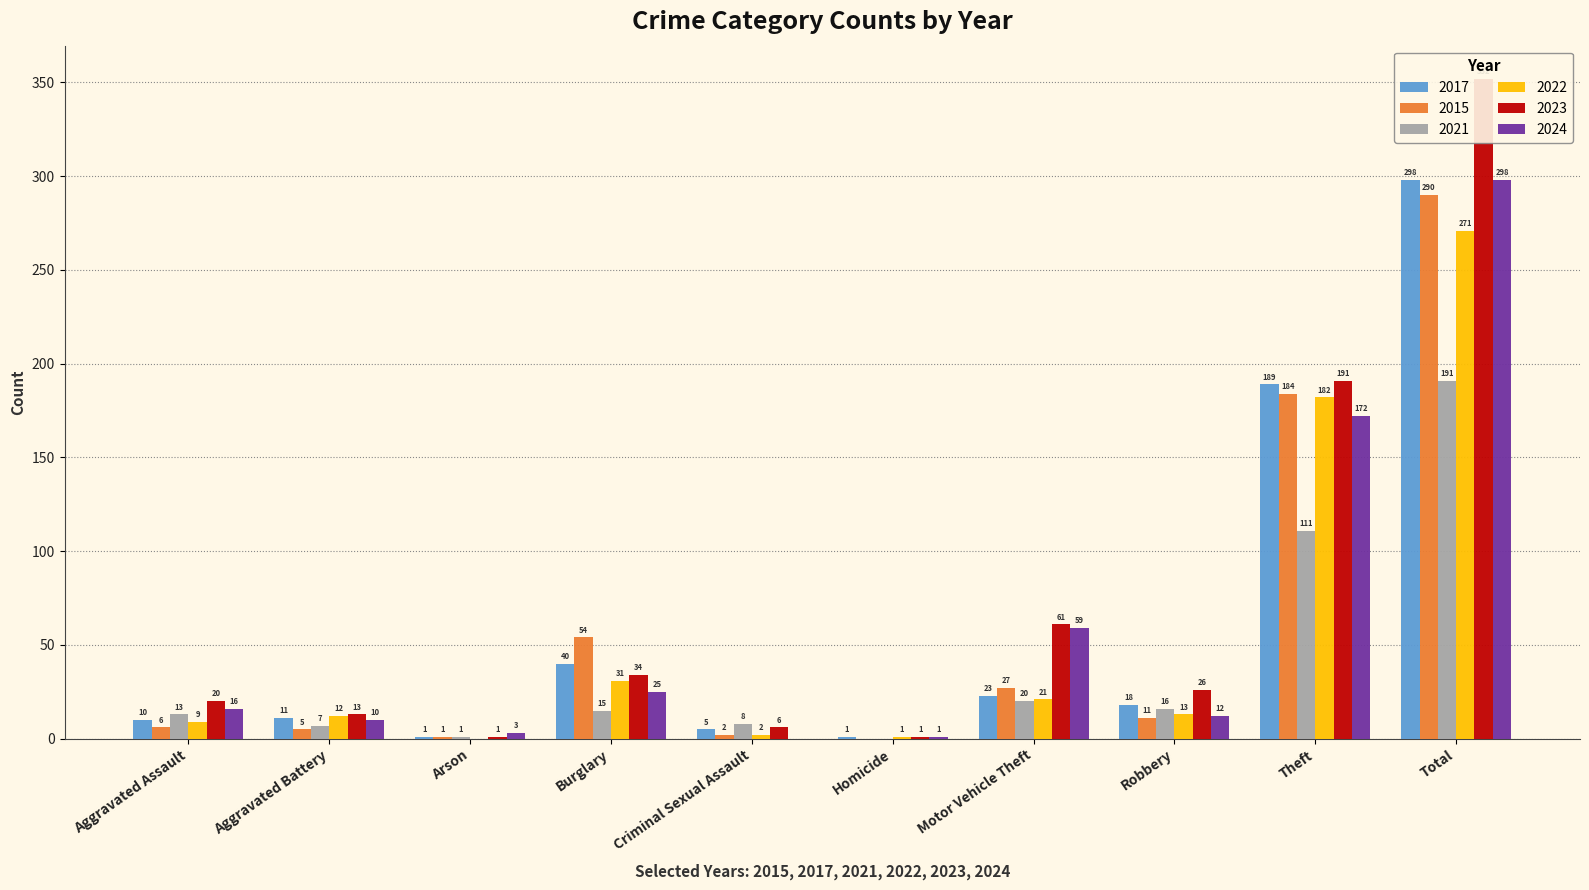

What is the difference between the 2024 values at Motor Vehicle Theft and Aggravated Battery?

49